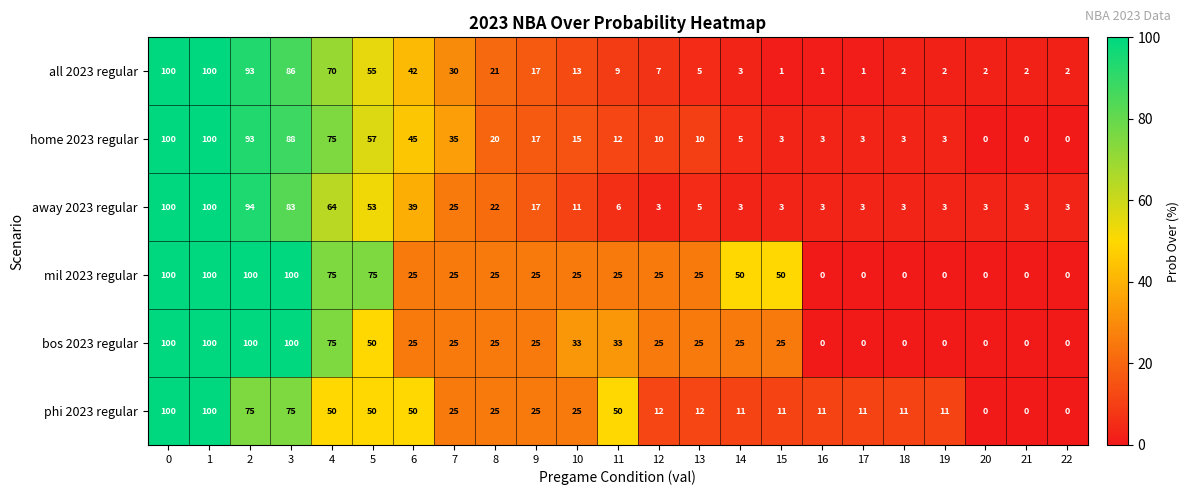

What is the approximate value of mil 2023 regular at 8?

25